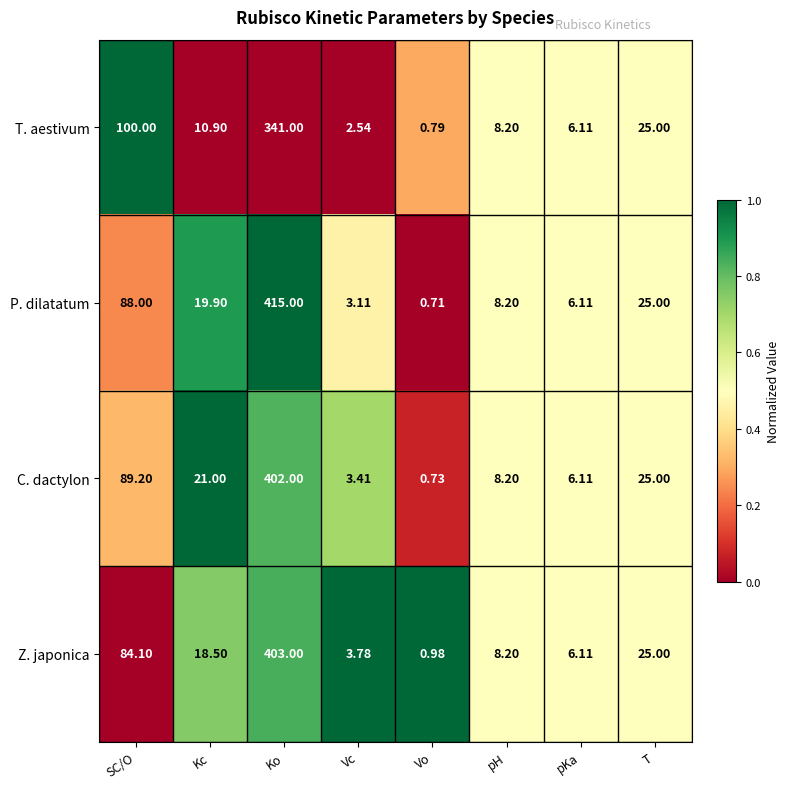

What is the total value across all series at SC/O?

361.3